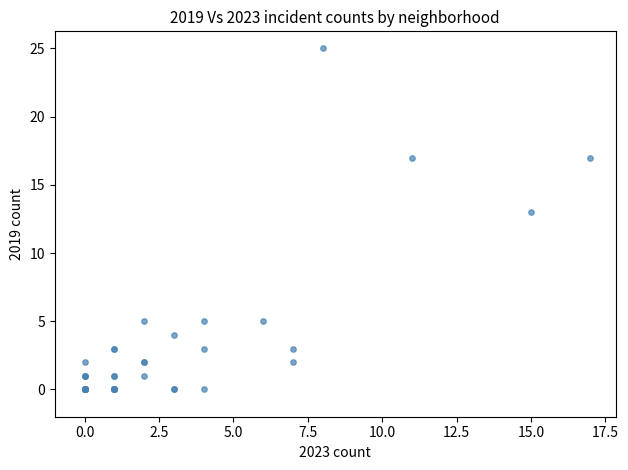

What Y value in the scatter plot is closest to 12?

13